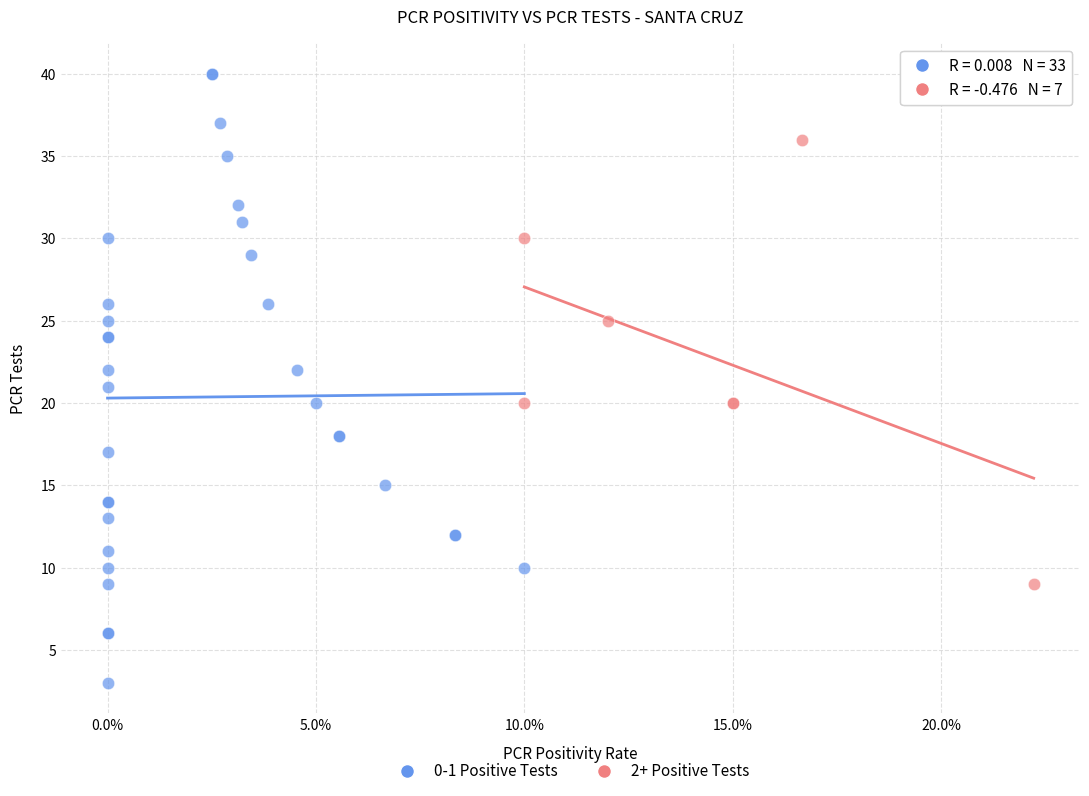

Which series reaches the maximum Y coordinate?

0-1 Positive Tests